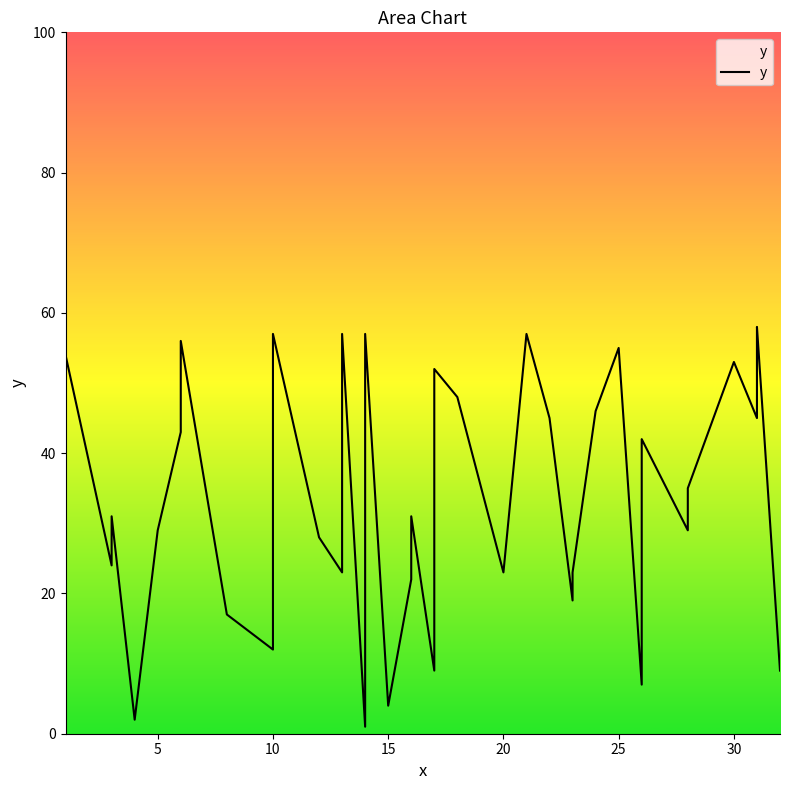

True or false: the data shows 52 at 17.

True